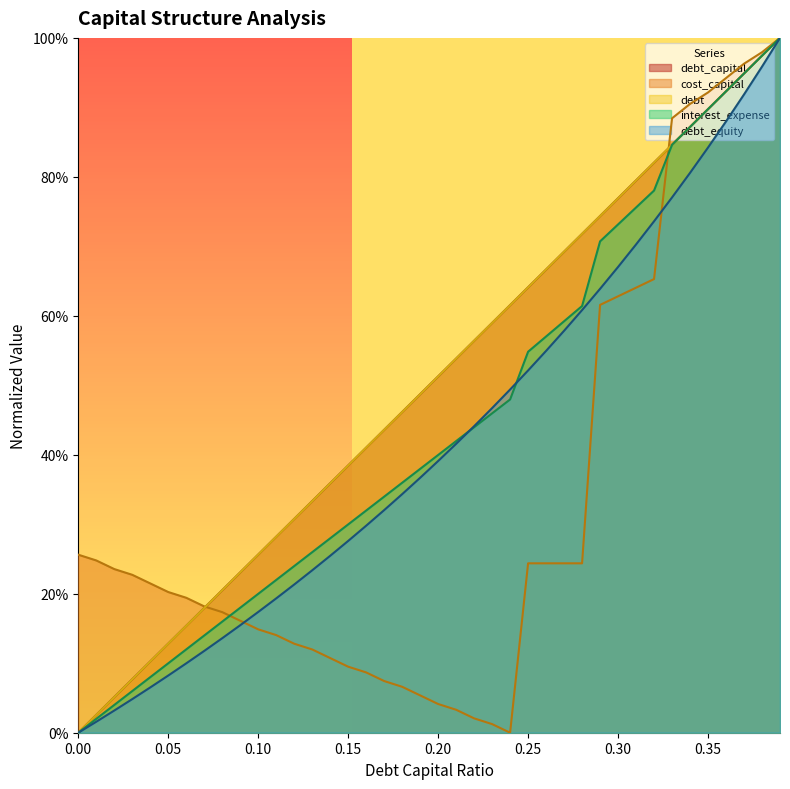

Reading left to right, what are all the values shown in this chart?

debt_capital: 0.0=0.0	0.01=0.0	0.02=0.1	0.03=0.1	0.04=0.1	0.05=0.1	0.06=0.2	0.07=0.2	0.08=0.2	0.09=0.2	0.1=0.3	0.11=0.3	0.12=0.3	0.13=0.3	0.14=0.4	0.15=0.4	0.16=0.4	0.17=0.4	0.18=0.5	0.19=0.5	0.2=0.5	0.21=0.5	0.22=0.6	0.23=0.6	0.24=0.6	0.25=0.6	0.26=0.7	0.27=0.7	0.28=0.7	0.29=0.7	0.3=0.8	0.31=0.8	0.32=0.8	0.33=0.8	0.34=0.9	0.35=0.9	0.36=0.9	0.37=0.9	0.38=1.0	0.39=1.0
cost_capital: 0.0=0.3	0.01=0.2	0.02=0.2	0.03=0.2	0.04=0.2	0.05=0.2	0.06=0.2	0.07=0.2	0.08=0.2	0.09=0.2	0.1=0.1	0.11=0.1	0.12=0.1	0.13=0.1	0.14=0.1	0.15=0.1	0.16=0.1	0.17=0.1	0.18=0.1	0.19=0.1	0.2=0.0	0.21=0.0	0.22=0.0	0.23=0.0	0.24=0.0	0.25=0.2	0.26=0.2	0.27=0.2	0.28=0.2	0.29=0.6	0.3=0.6	0.31=0.6	0.32=0.7	0.33=0.9	0.34=0.9	0.35=0.9	0.36=0.9	0.37=1.0	0.38=1.0	0.39=1.0
debt: 0.0=0.0	0.01=0.0	0.02=0.1	0.03=0.1	0.04=0.1	0.05=0.1	0.06=0.2	0.07=0.2	0.08=0.2	0.09=0.2	0.1=0.3	0.11=0.3	0.12=0.3	0.13=0.3	0.14=0.4	0.15=0.4	0.16=0.4	0.17=0.4	0.18=0.5	0.19=0.5	0.2=0.5	0.21=0.5	0.22=0.6	0.23=0.6	0.24=0.6	0.25=0.6	0.26=0.7	0.27=0.7	0.28=0.7	0.29=0.7	0.3=0.8	0.31=0.8	0.32=0.8	0.33=0.8	0.34=0.9	0.35=0.9	0.36=0.9	0.37=0.9	0.38=1.0	0.39=1.0
interest_expense: 0.0=0.0	0.01=0.0	0.02=0.0	0.03=0.1	0.04=0.1	0.05=0.1	0.06=0.1	0.07=0.1	0.08=0.2	0.09=0.2	0.1=0.2	0.11=0.2	0.12=0.2	0.13=0.3	0.14=0.3	0.15=0.3	0.16=0.3	0.17=0.3	0.18=0.4	0.19=0.4	0.2=0.4	0.21=0.4	0.22=0.4	0.23=0.5	0.24=0.5	0.25=0.5	0.26=0.6	0.27=0.6	0.28=0.6	0.29=0.7	0.3=0.7	0.31=0.8	0.32=0.8	0.33=0.8	0.34=0.9	0.35=0.9	0.36=0.9	0.37=0.9	0.38=1.0	0.39=1.0
debt_equity: 0.0=0.0	0.01=0.0	0.02=0.0	0.03=0.0	0.04=0.1	0.05=0.1	0.06=0.1	0.07=0.1	0.08=0.1	0.09=0.2	0.1=0.2	0.11=0.2	0.12=0.2	0.13=0.2	0.14=0.3	0.15=0.3	0.16=0.3	0.17=0.3	0.18=0.3	0.19=0.4	0.2=0.4	0.21=0.4	0.22=0.4	0.23=0.5	0.24=0.5	0.25=0.5	0.26=0.5	0.27=0.6	0.28=0.6	0.29=0.6	0.3=0.7	0.31=0.7	0.32=0.7	0.33=0.8	0.34=0.8	0.35=0.8	0.36=0.9	0.37=0.9	0.38=1.0	0.39=1.0